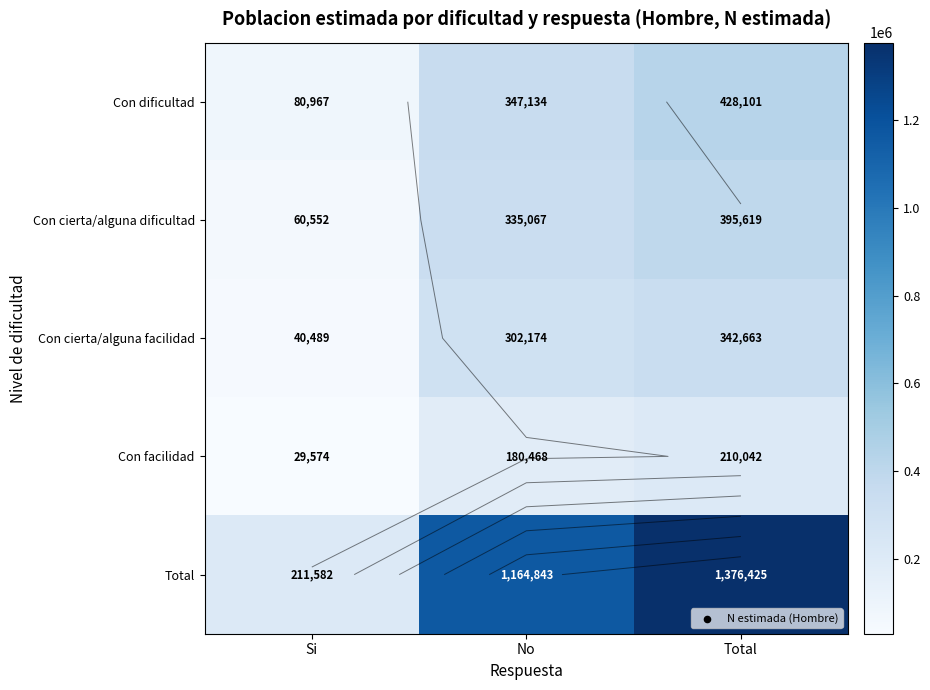

True or false: Con dificultad has a value of 347134 at No.

True